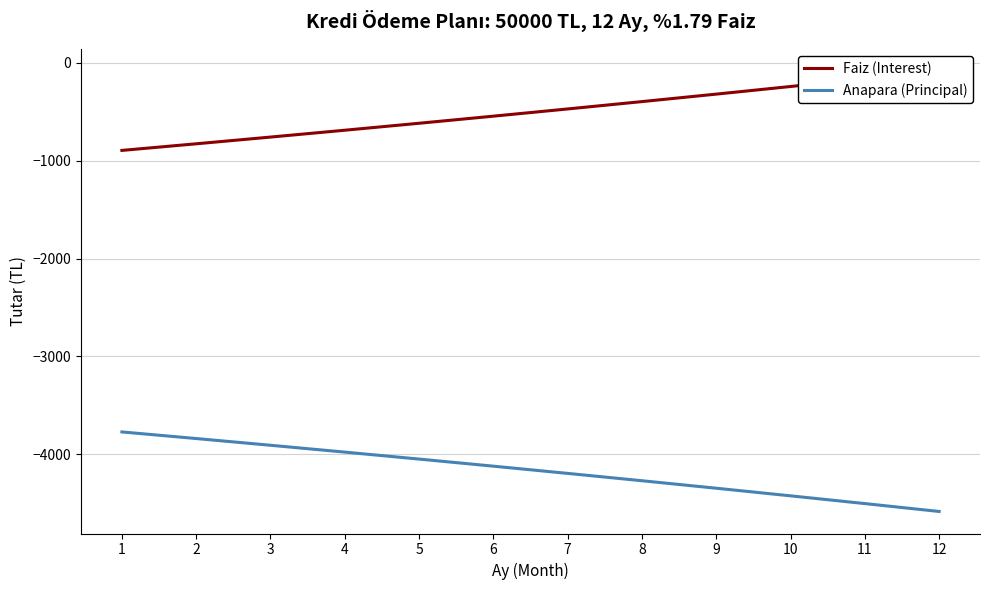

How many values in the Faiz (Interest) series exceed -471?

5